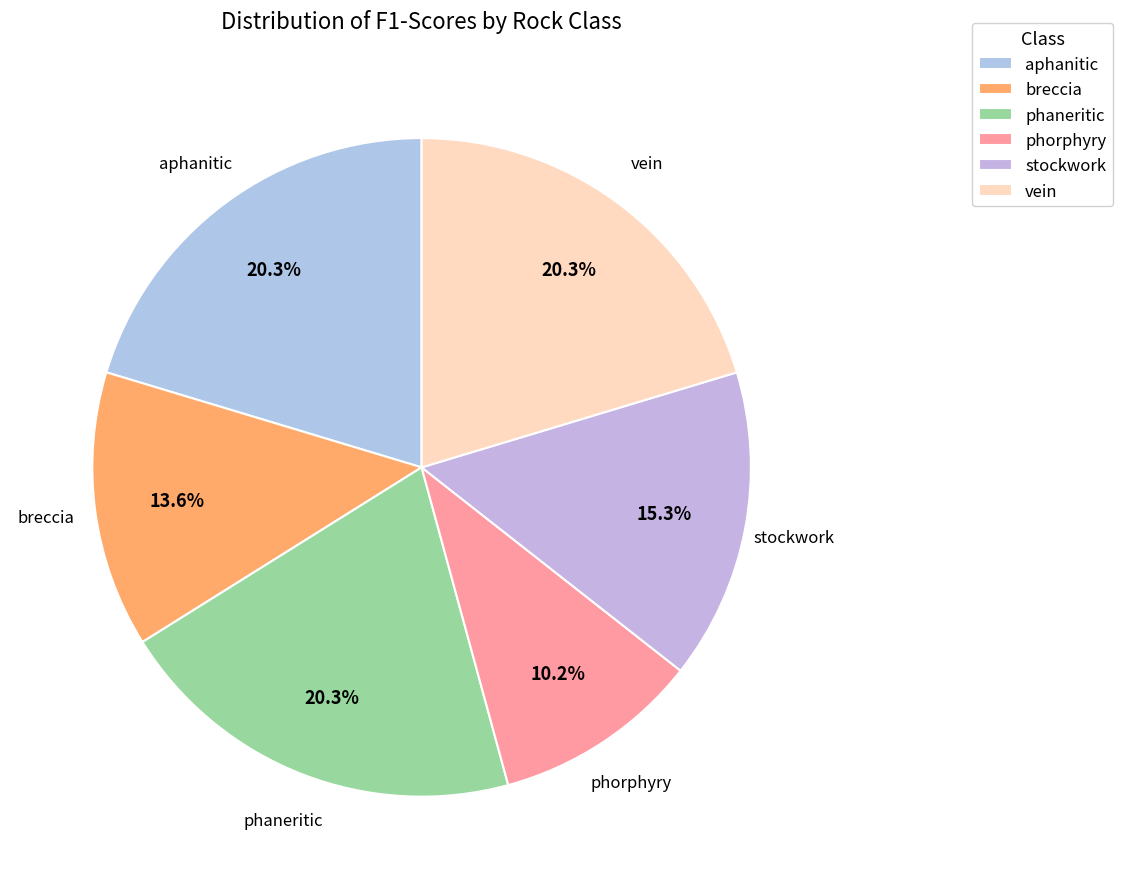

How many segments does this pie chart have?

6